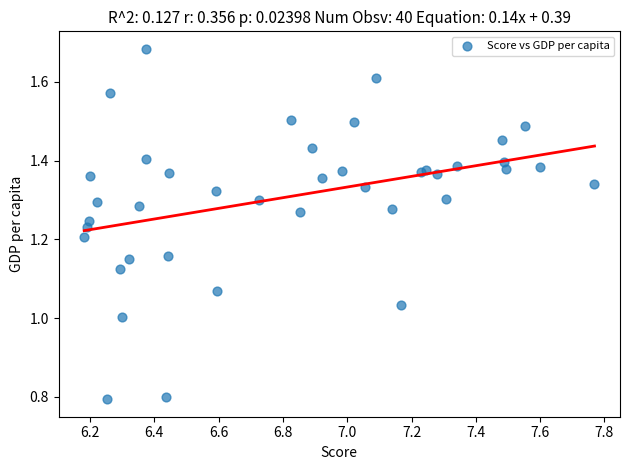

What is the range of Y values (max minus min)?

0.9